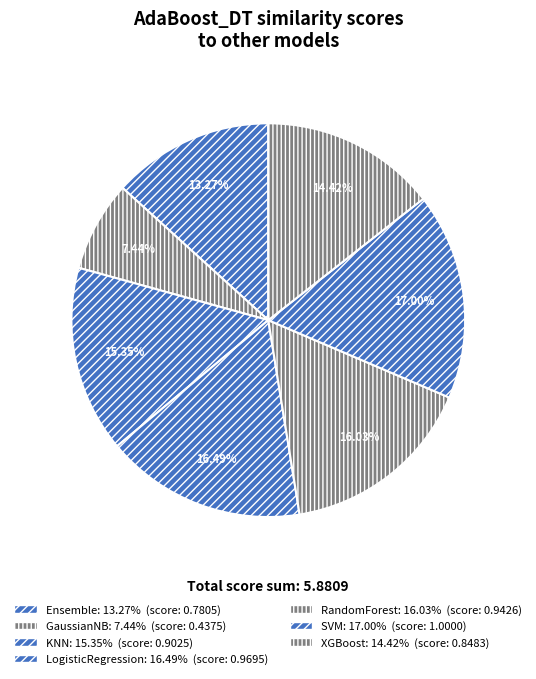

To the nearest percent, what portion does GaussianNB represent?

7%